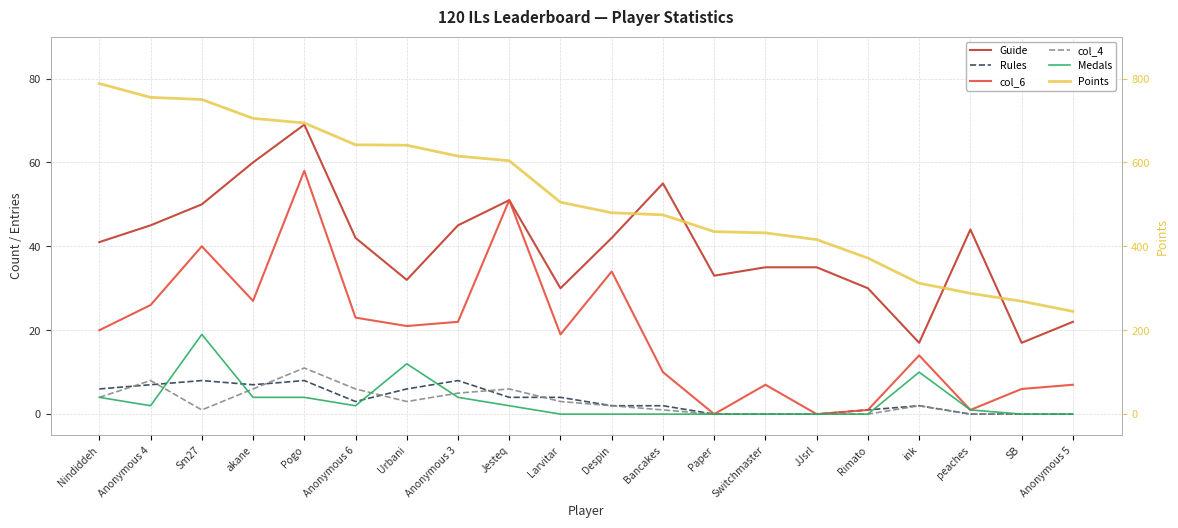

Count the number of categories in the chart.

20